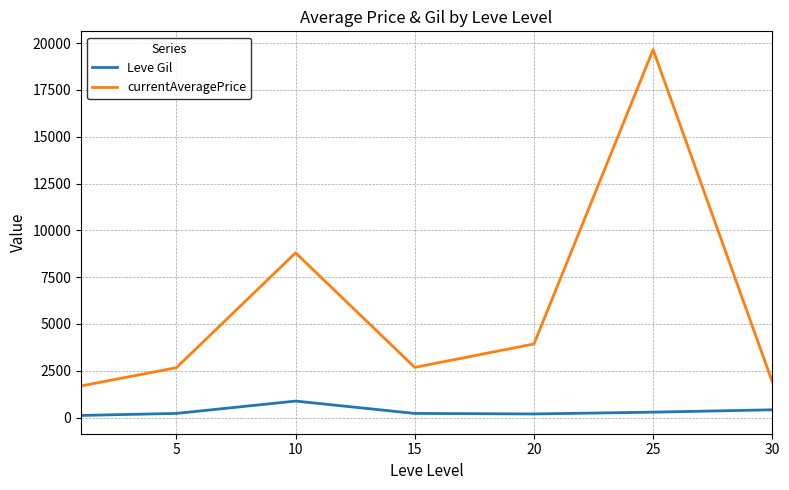

Count the number of categories in the chart.

7